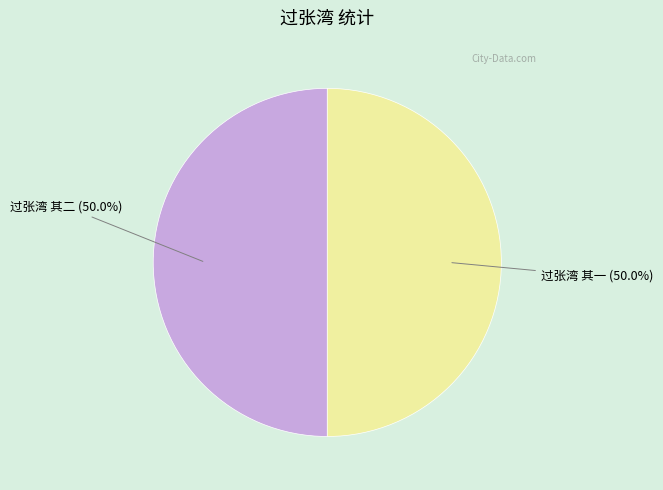

To the nearest percent, what is the average slice percentage?

50%